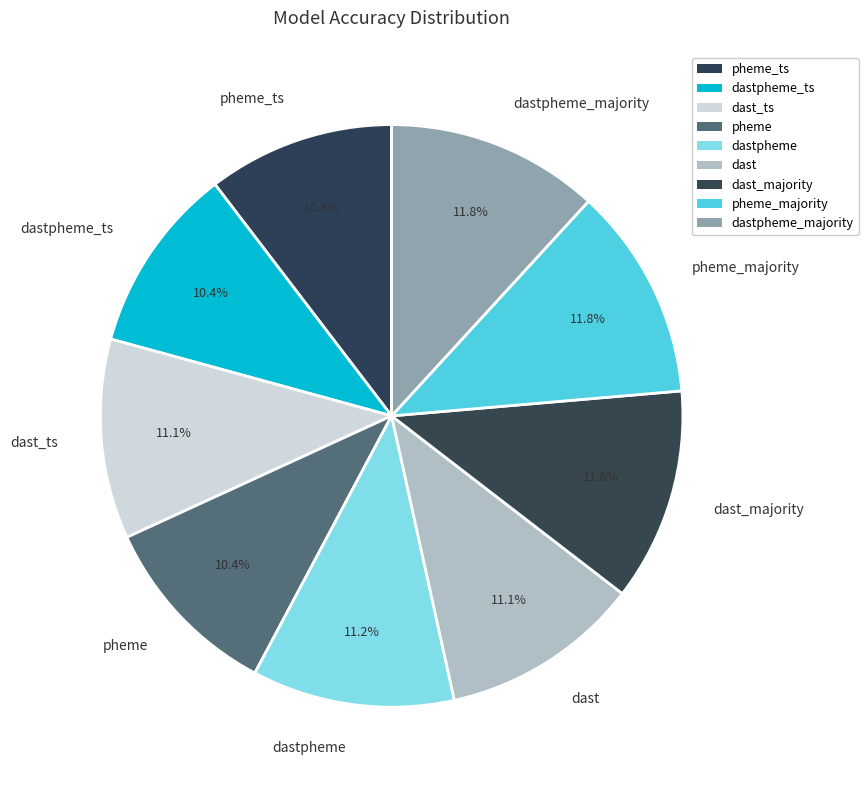

Is it true that dast_ts is 21% of the pie?

False